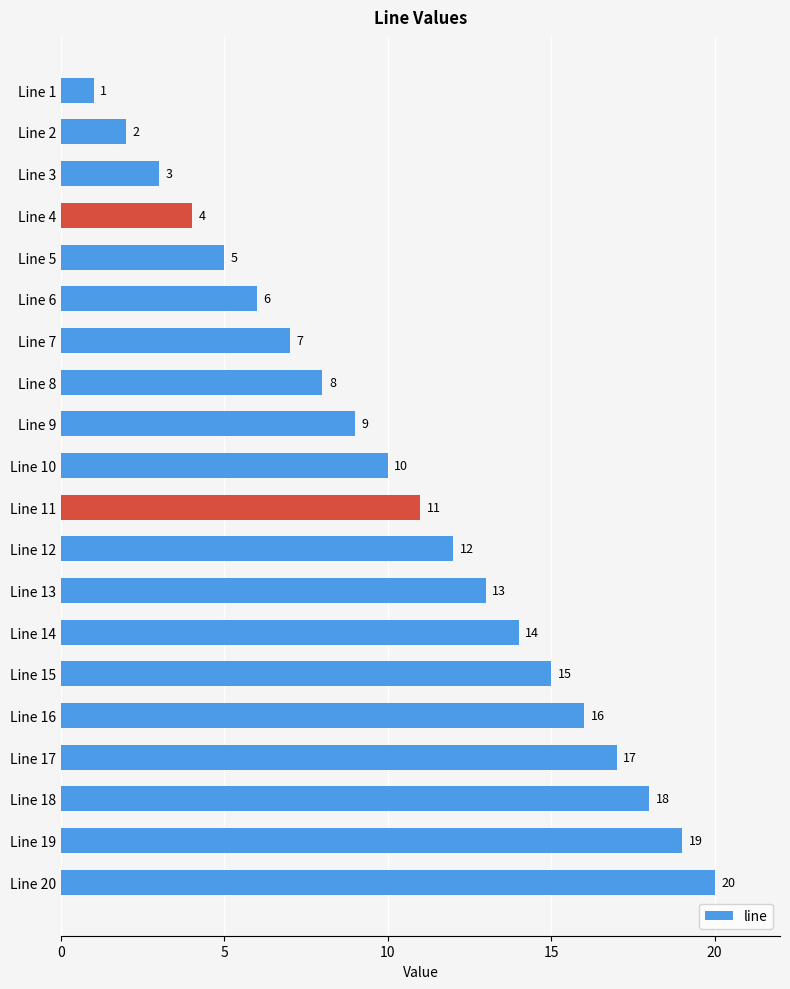

Which category has the lowest value across all series?

Line 1